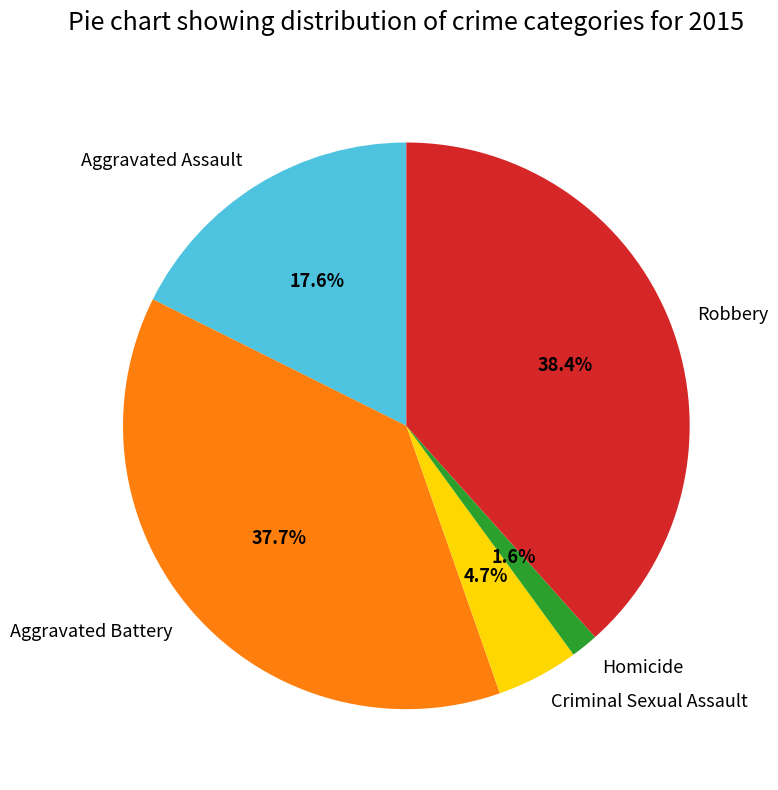

What percentage is NOT represented by Criminal Sexual Assault?

95.3%